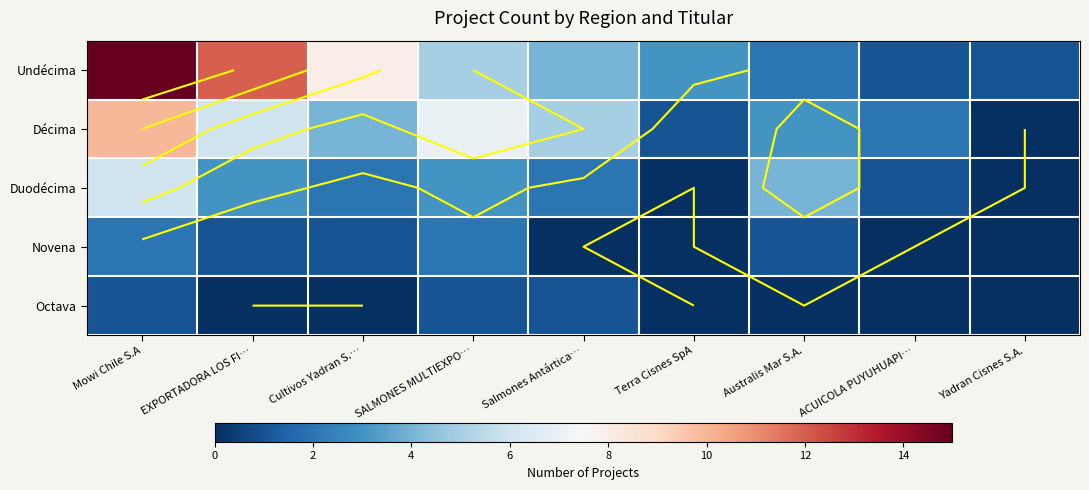

How many data points in Décima are less than 4?

4